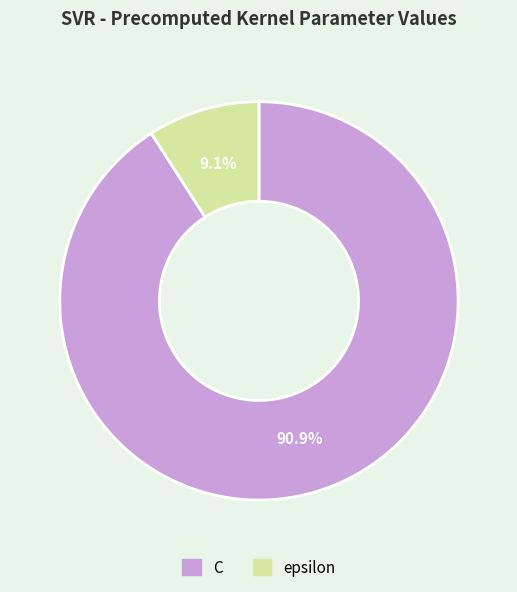

Which category has the biggest portion of the pie?

C